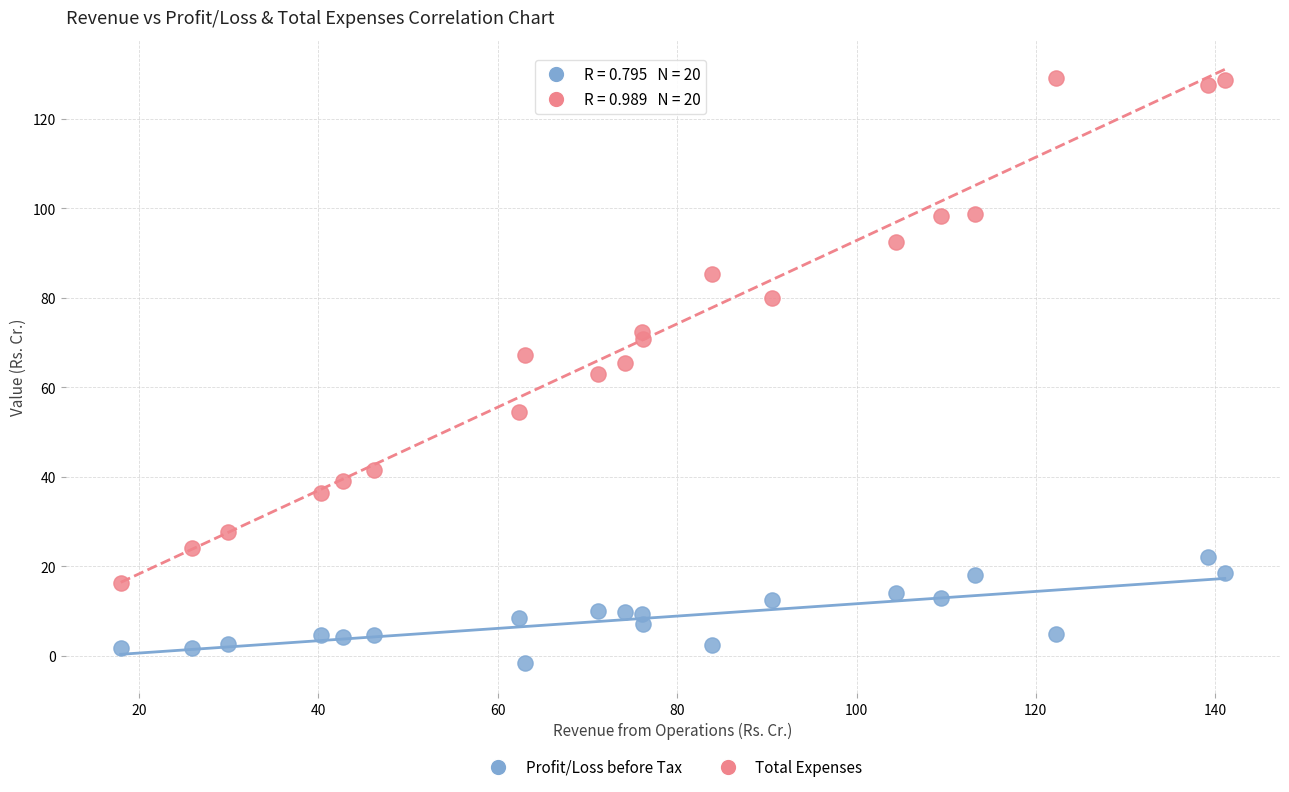

Which series contains the highest Y value?

Total Expenses